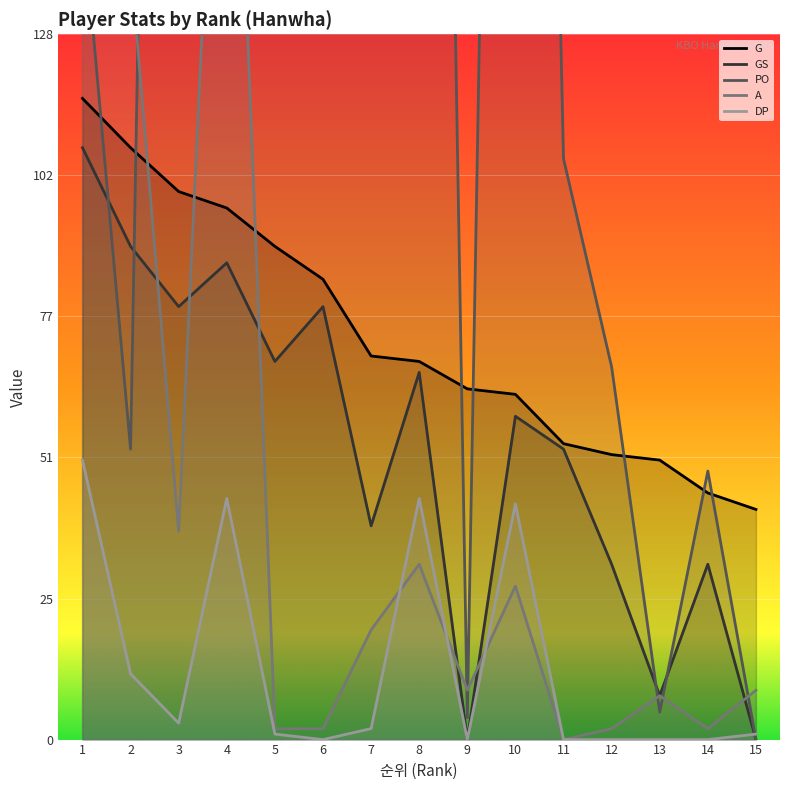

How many distinct data groups are displayed?

5